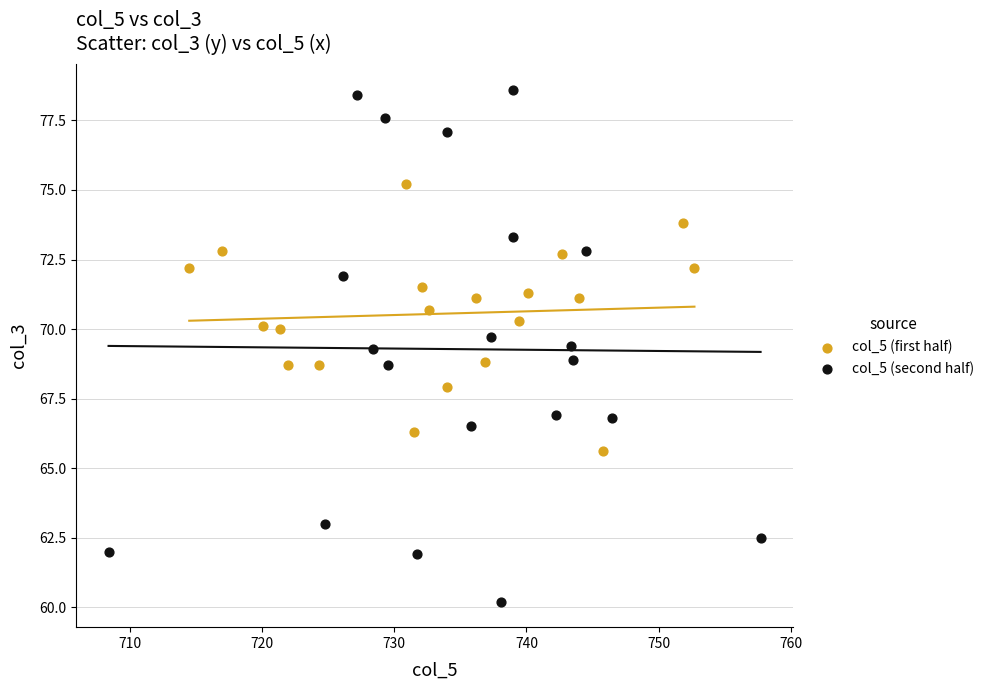

Which series contains the lowest Y value?

col_5 (second half)